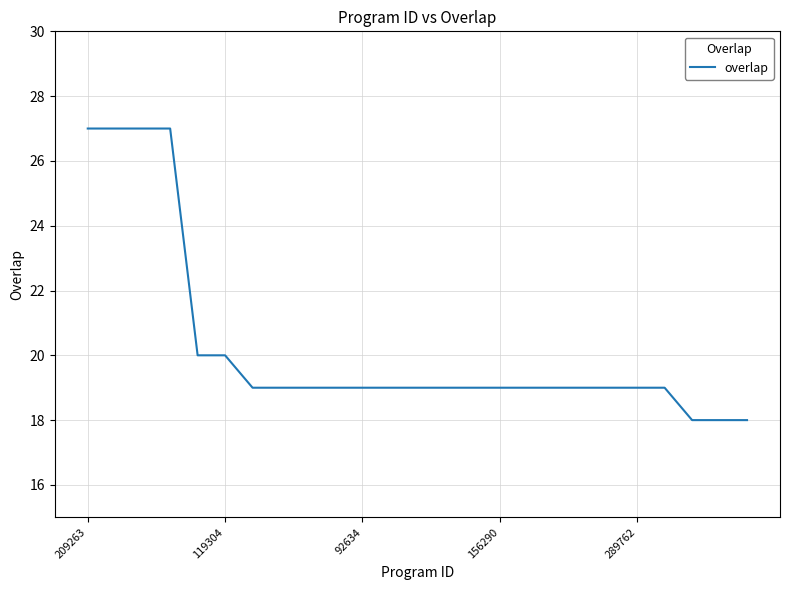

What is the greatest value displayed?

27